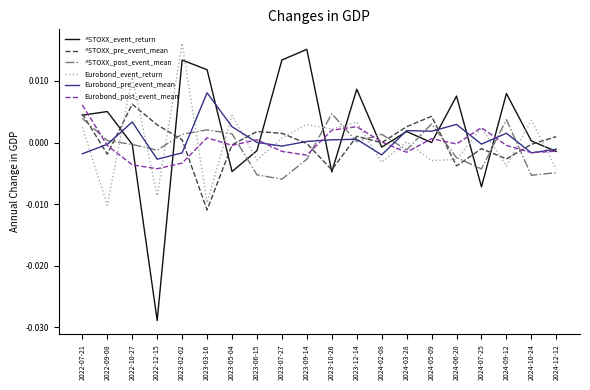

Which series ends up on top after the final intersection of Eurobond_event_return and ^STOXX_event_return?

^STOXX_event_return